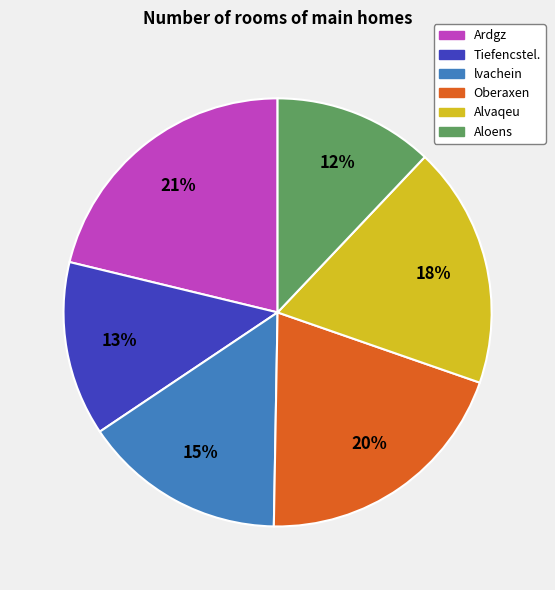

What is the ratio of the value at Aloens to the value at lvachein?

0.8